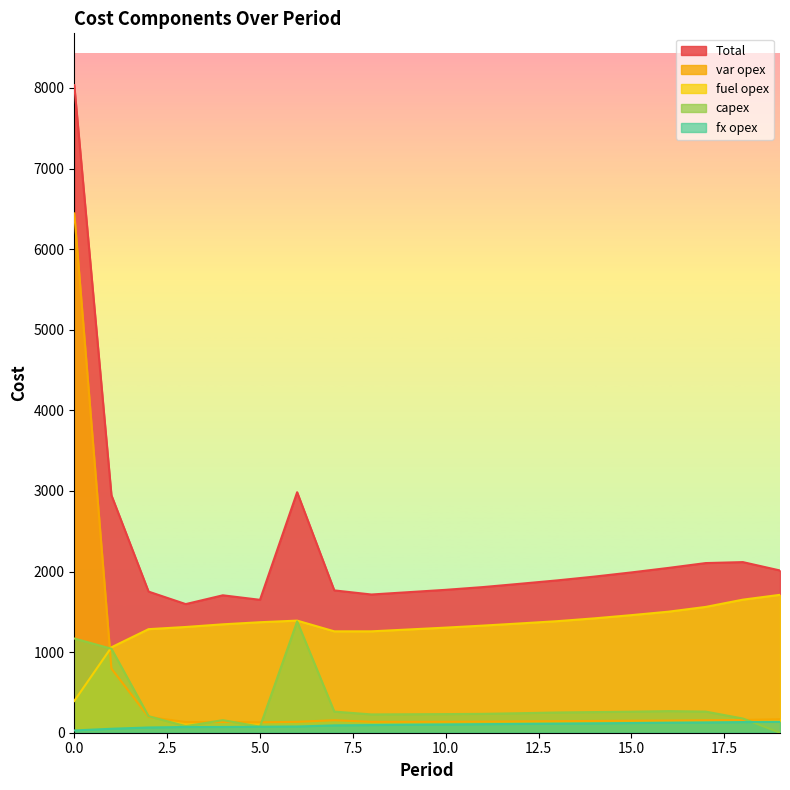

What is the total value across all series at 15?

3978